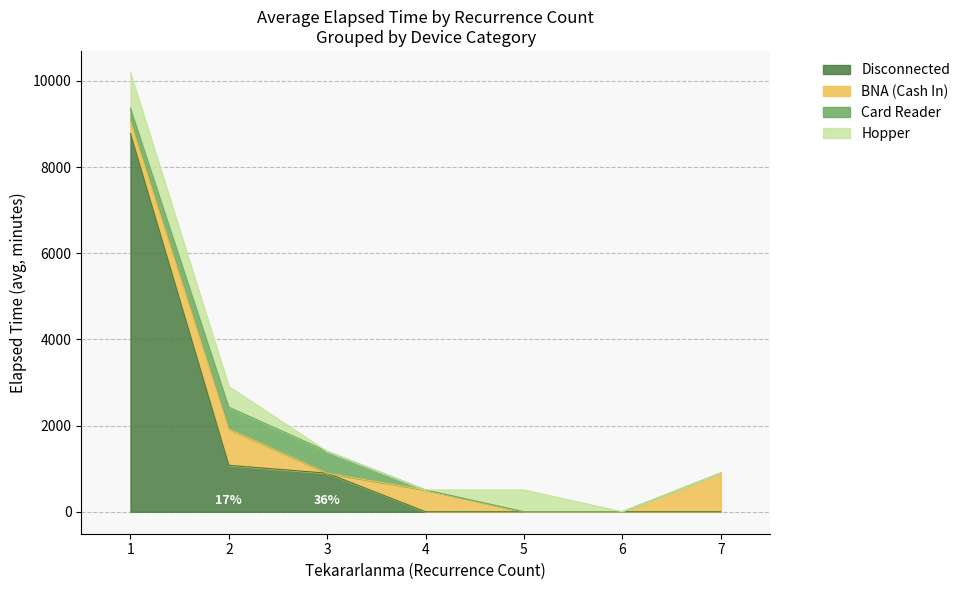

Where does the Disconnected series first go above 905?

1